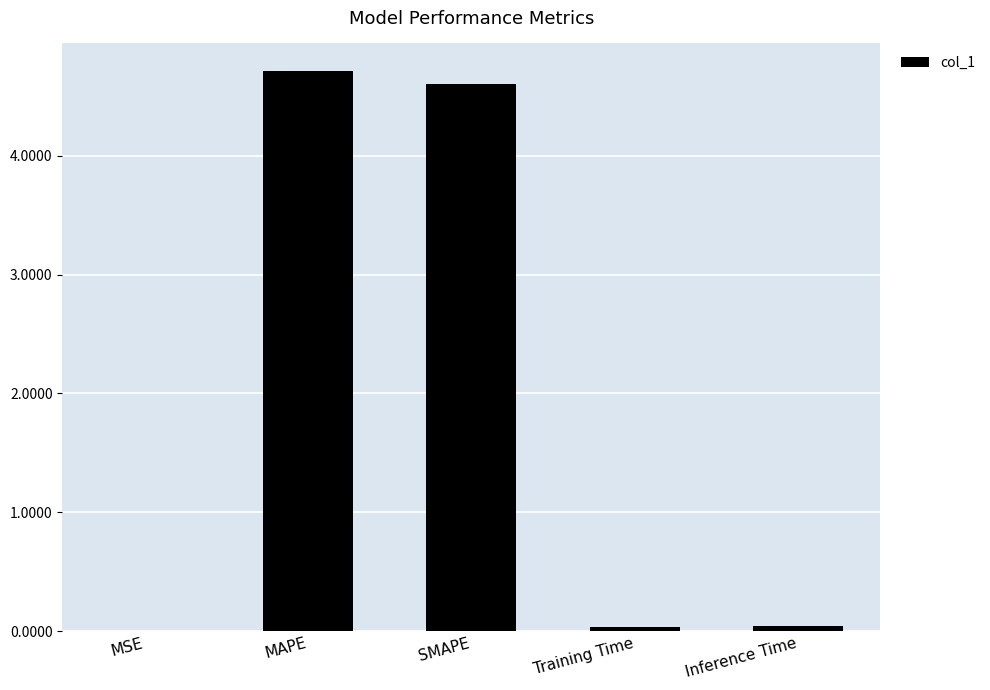

Which category has the highest value across all series?

MAPE